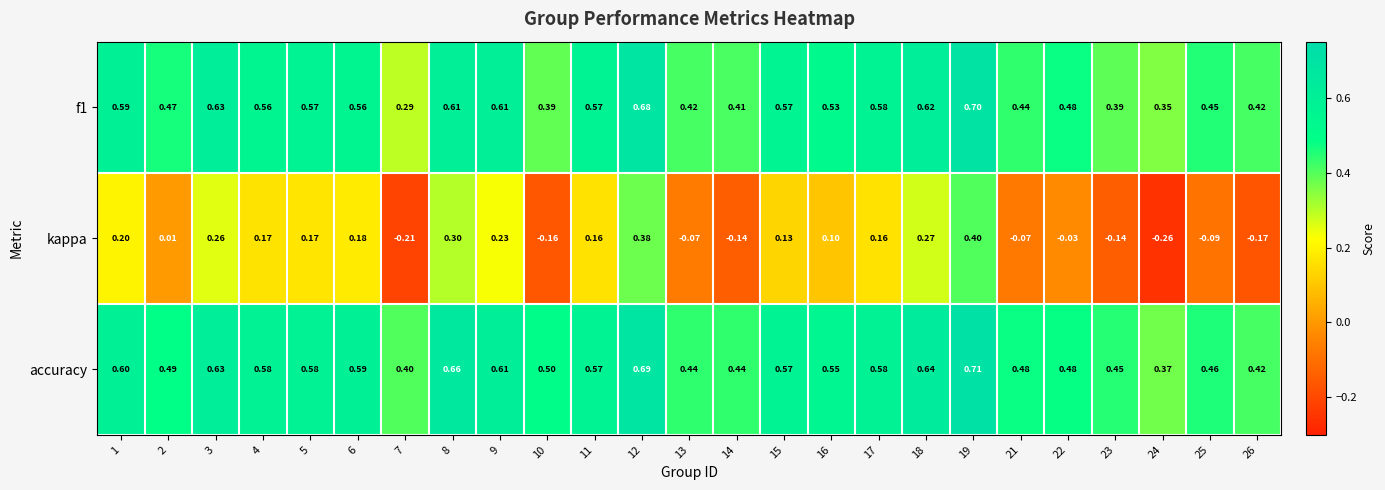

Which series changed the most between 6 and 7?

kappa